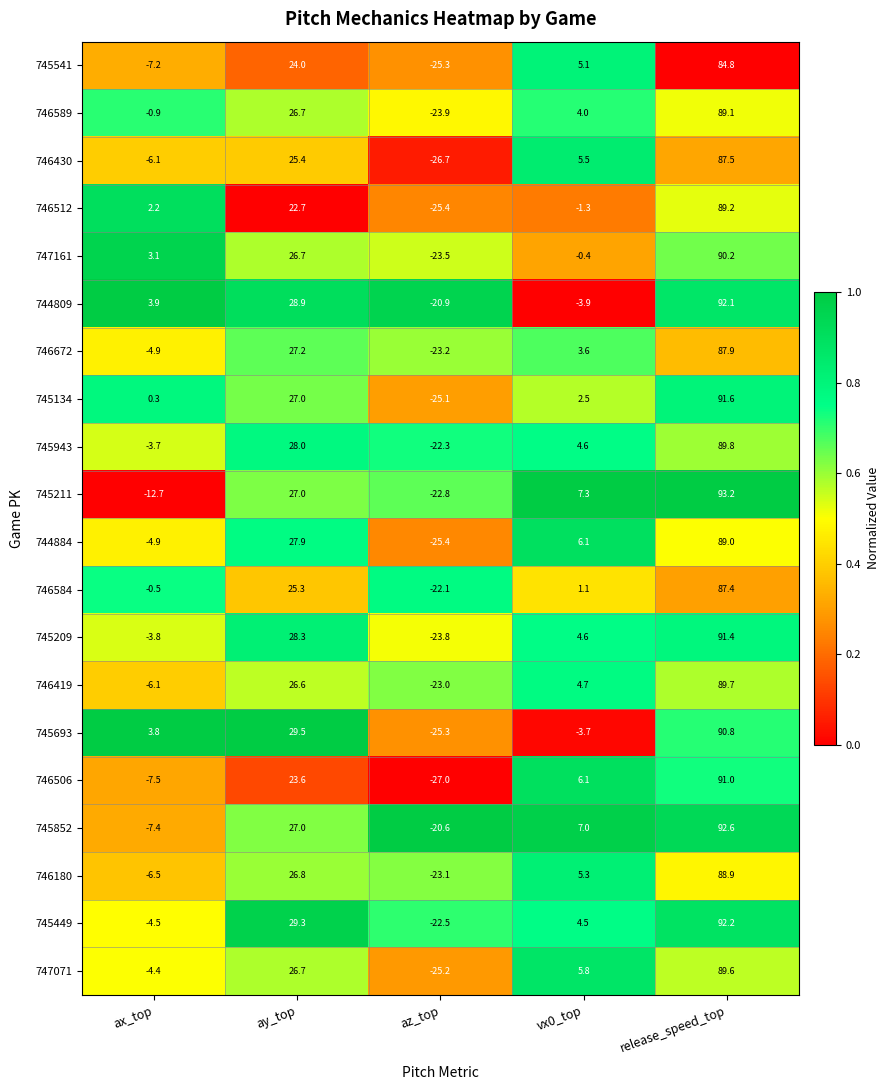

What is the sum of the 744884 values at release_speed_top and ax_top?

84.1